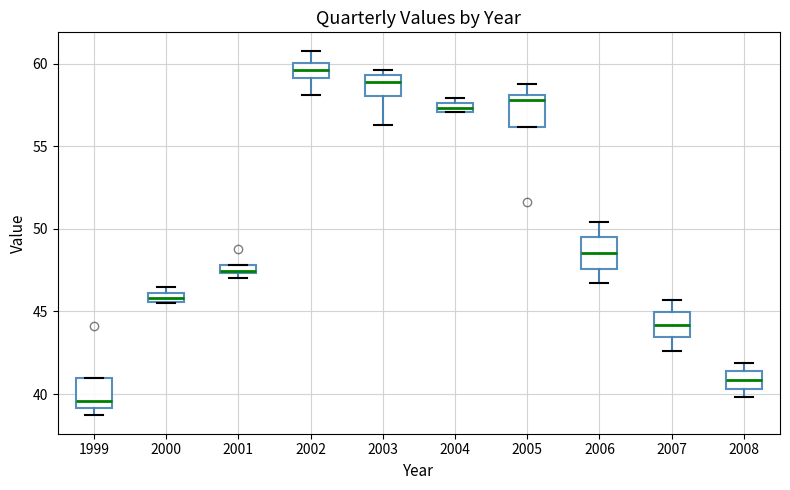

Which box has the lowest median line?

1999